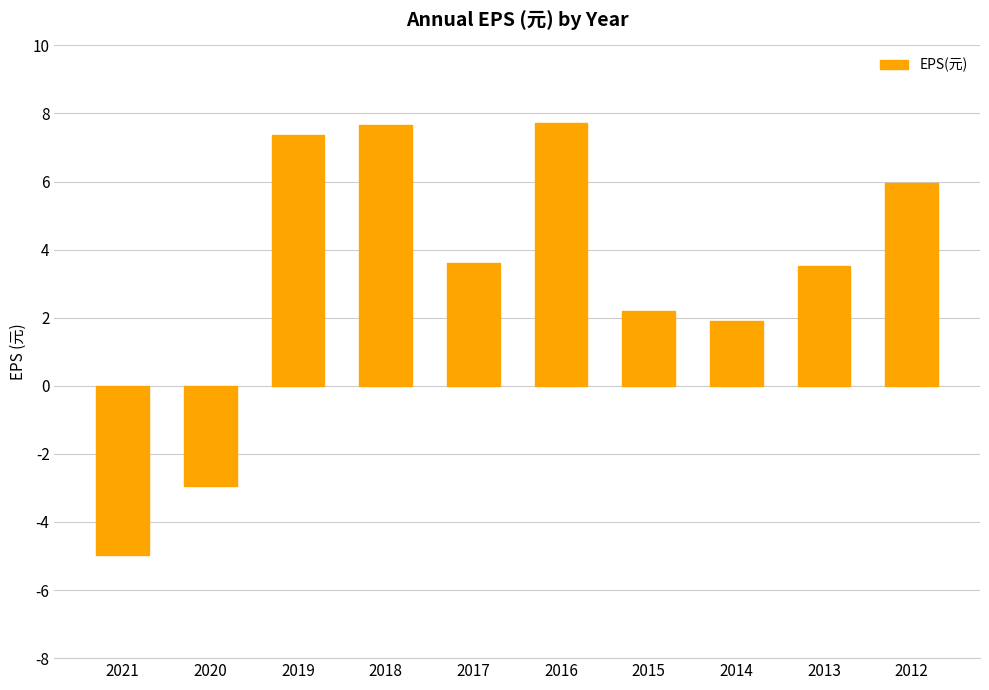

Is it true that the value at 2019 is 11.2?

False